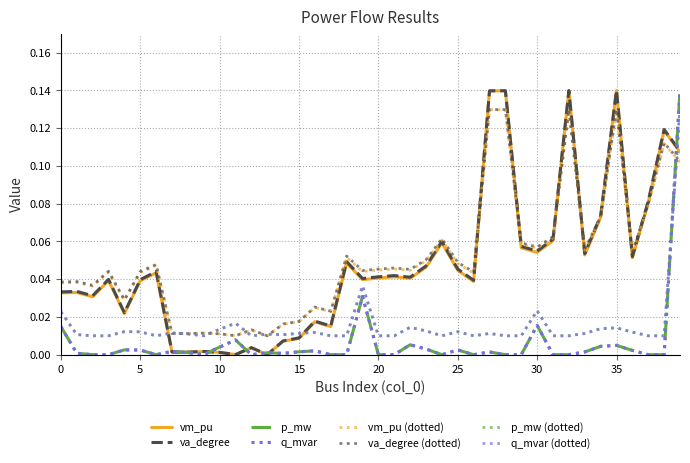

What is the highest value of the va_degree series?

0.1